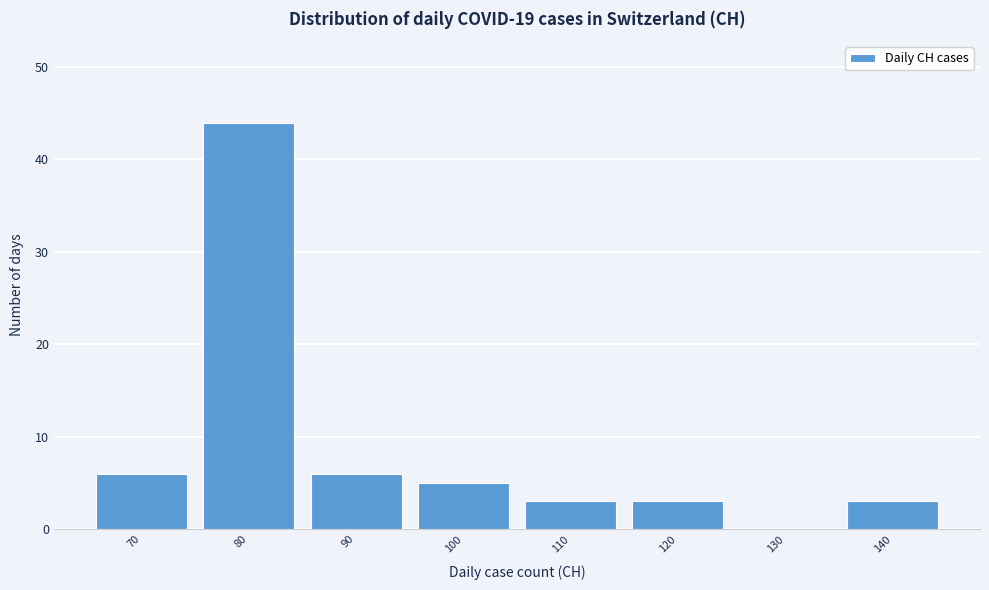

Reading left to right, list all the values displayed in this chart.

70=6	80=44	90=6	100=5	110=3	120=3	130=0	140=3